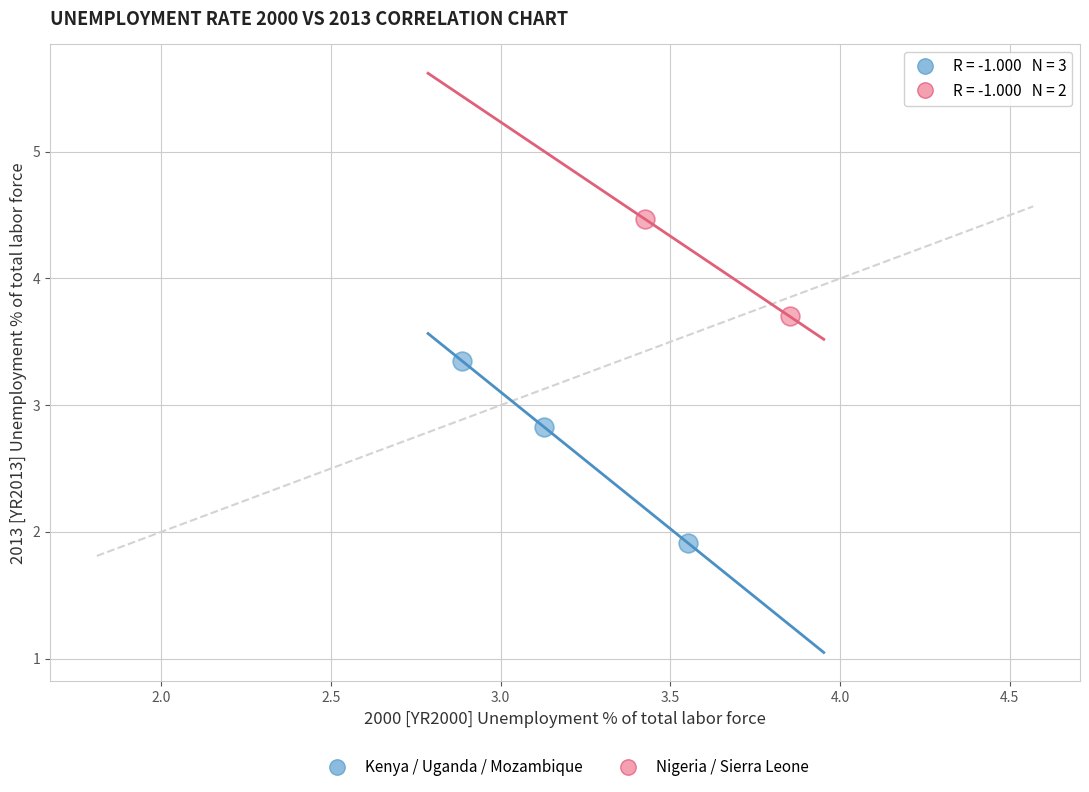

What are all the series names shown in the legend?

Kenya / Uganda / Mozambique, Nigeria / Sierra Leone